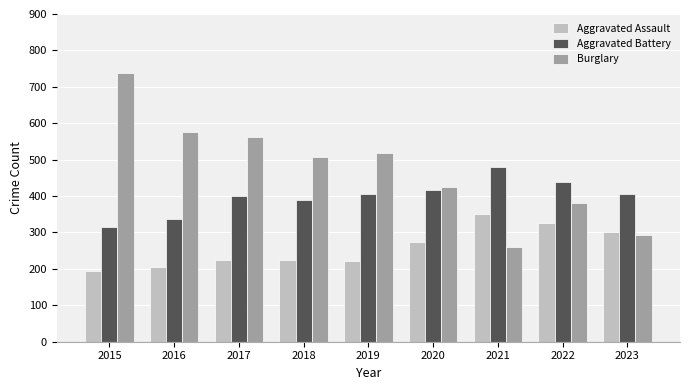

What is the minimum value for Burglary?

261